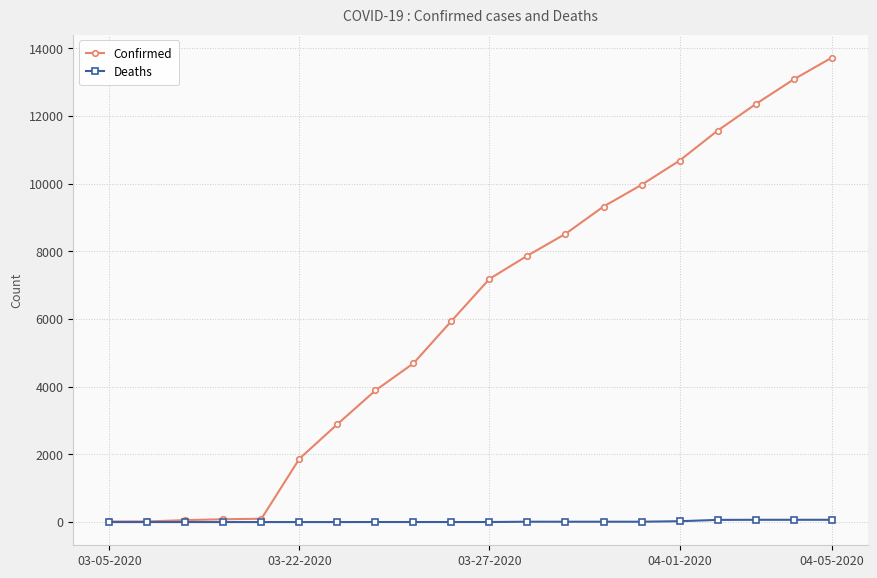

List the series in order of their overall mean, lowest first.

Deaths, Confirmed